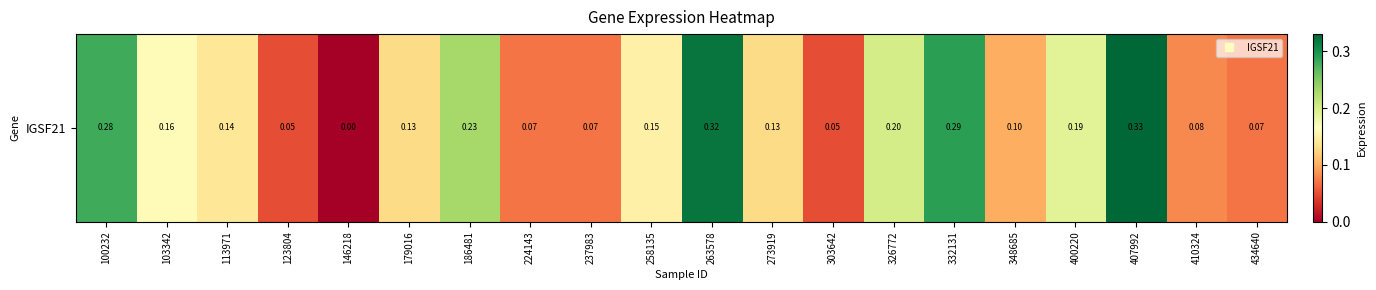

List the labels in order of value, smallest first.

146218, 123804, 303642, 224143, 237983, 434640, 410324, 348685, 179016, 273919, 113971, 258135, 103342, 400220, 326772, 186481, 100232, 332131, 263578, 407992